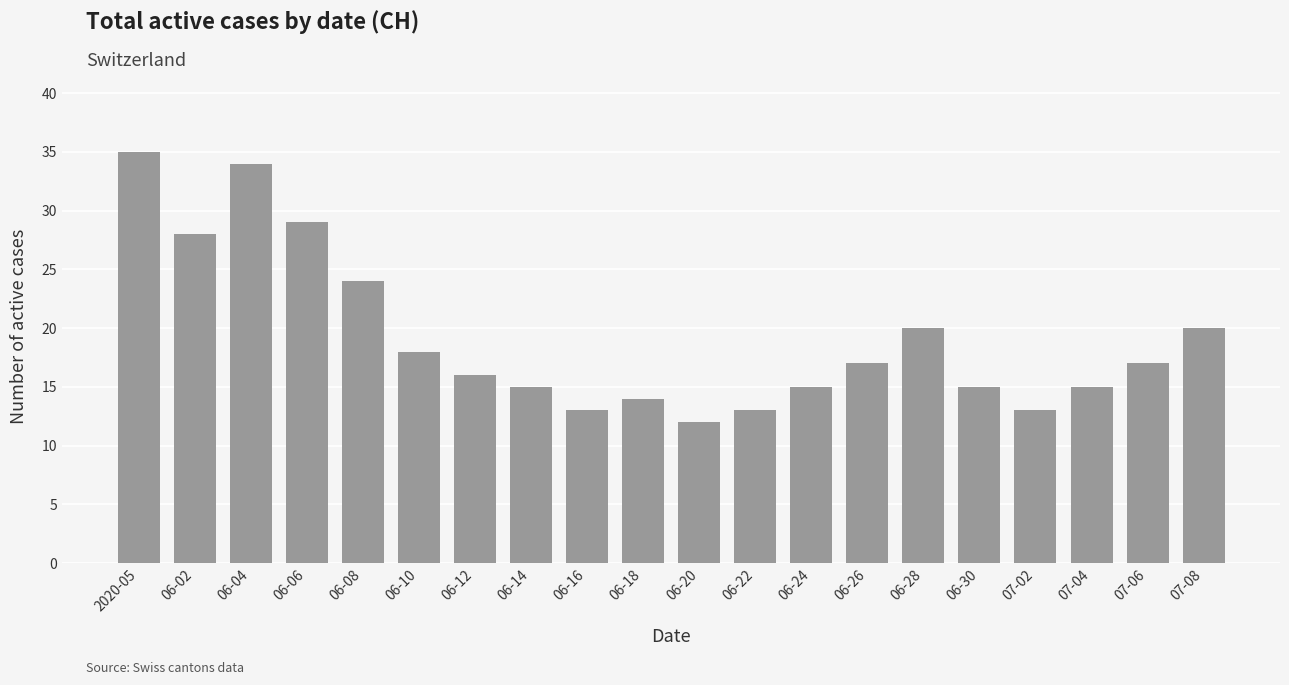

What is the smallest value displayed?

12